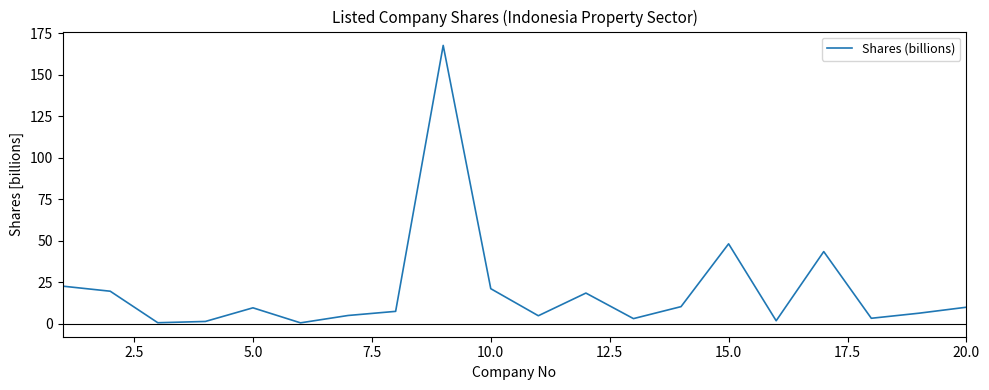

What is the greatest value displayed?

167.7